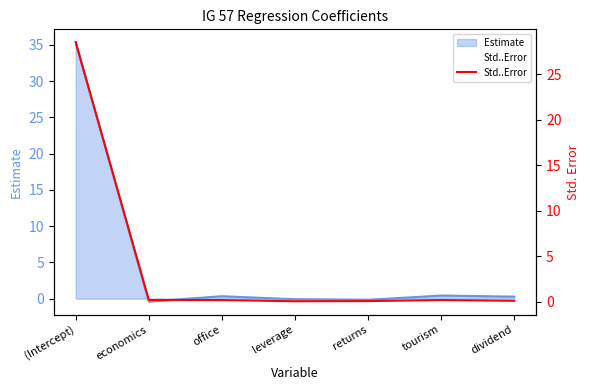

How many points are lower than both their immediate neighbors (excluding endpoints)?

1